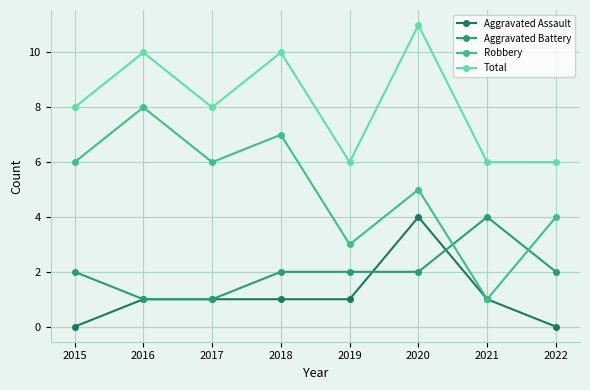

Rank the series at 2020 from lowest to highest value.

Aggravated Battery, Aggravated Assault, Robbery, Total